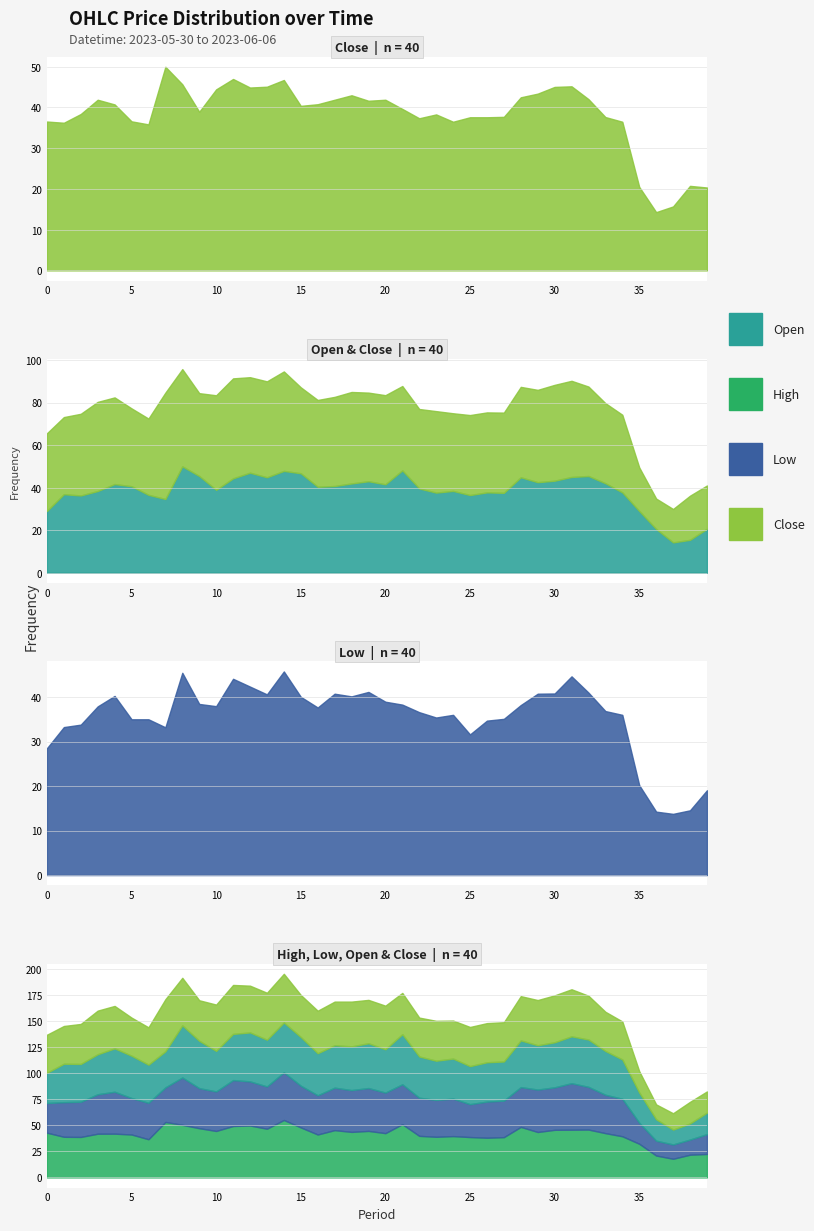

Where is the first local maximum for High?

2023-05-30 13:15